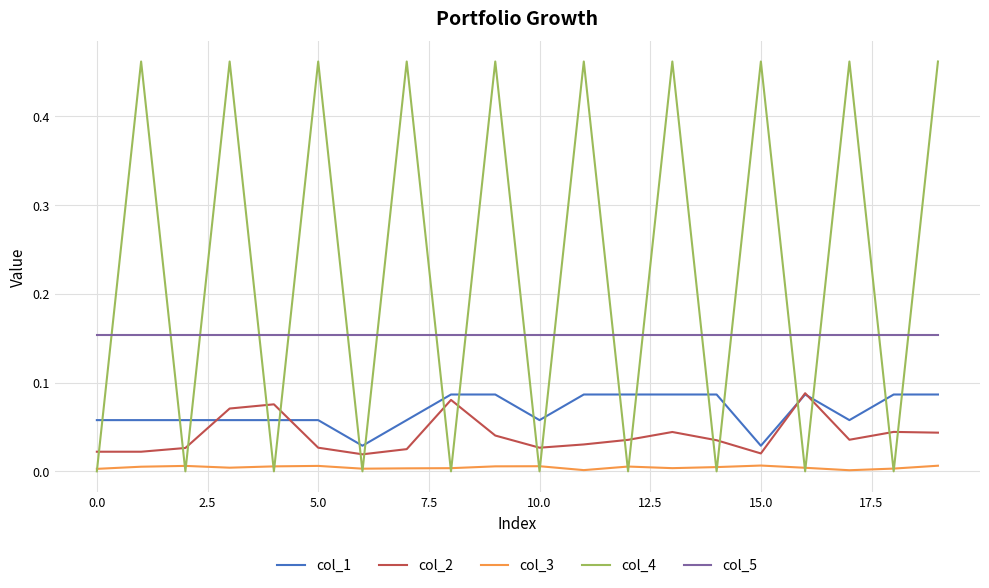

Which series has the largest range (max minus min)?

col_4